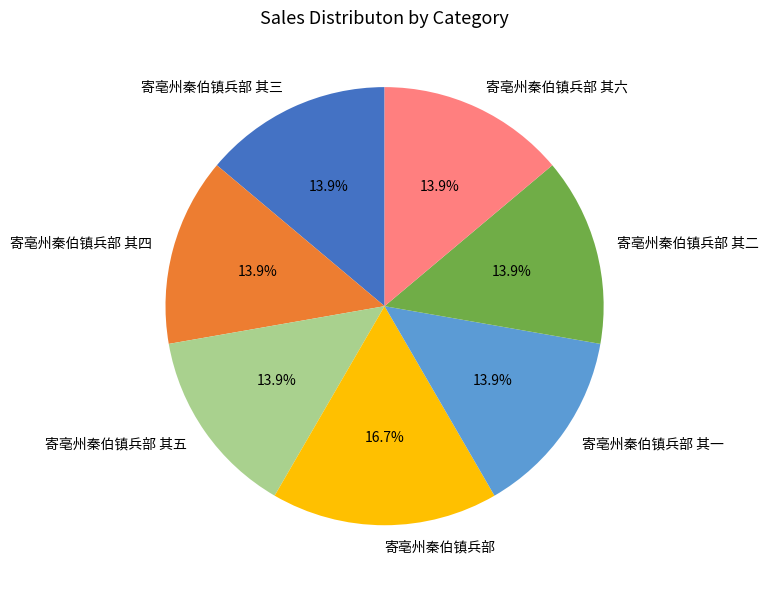

What percentage is the 寄亳州秦伯镇兵部 其六 slice, to the nearest percent?

14%